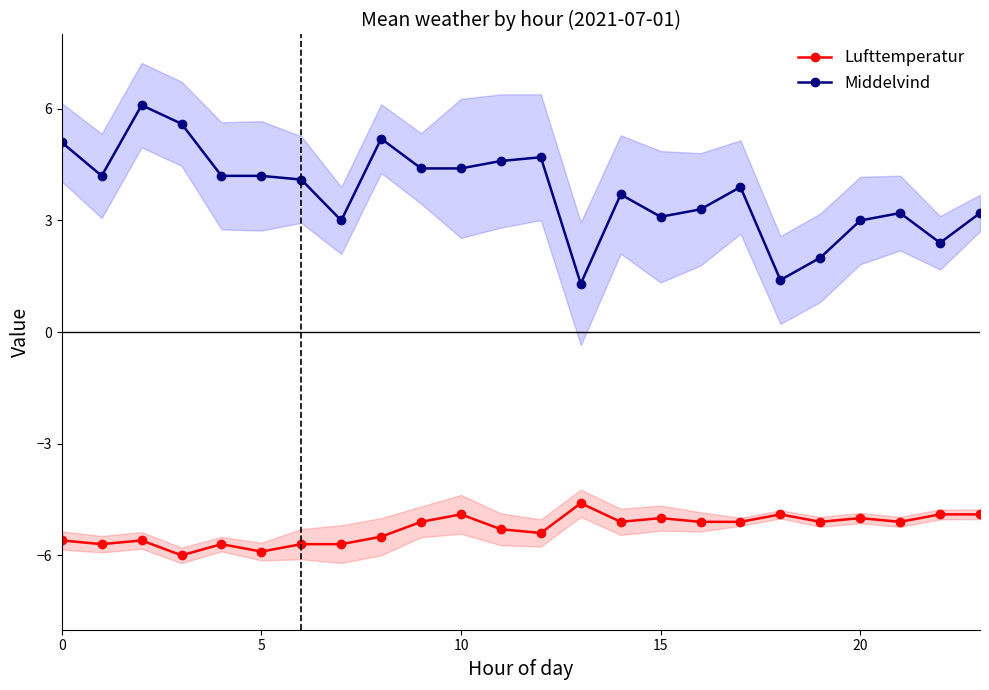

True or false: Lufttemperatur and Middelvind cross at least once.

False